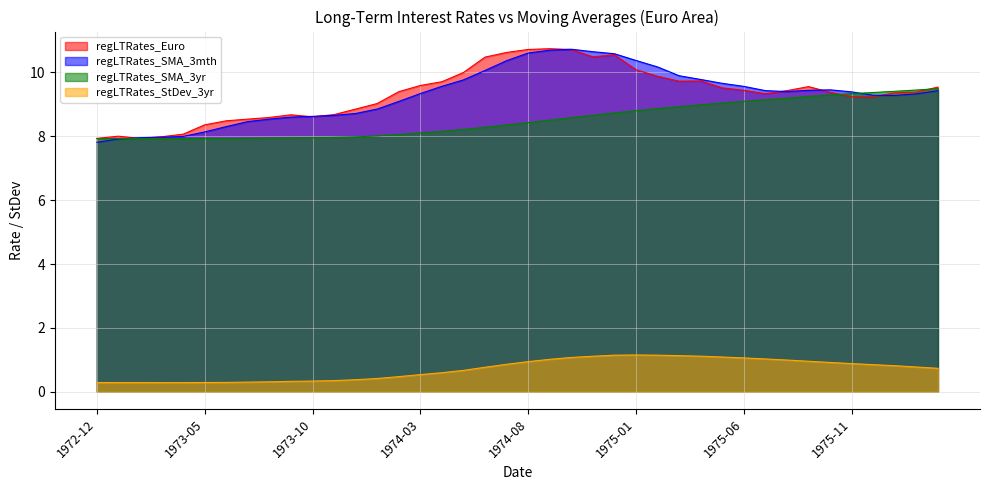

The regLTRates_SMA_3yr series shows 2.1 at 1973-07. True or false?

False